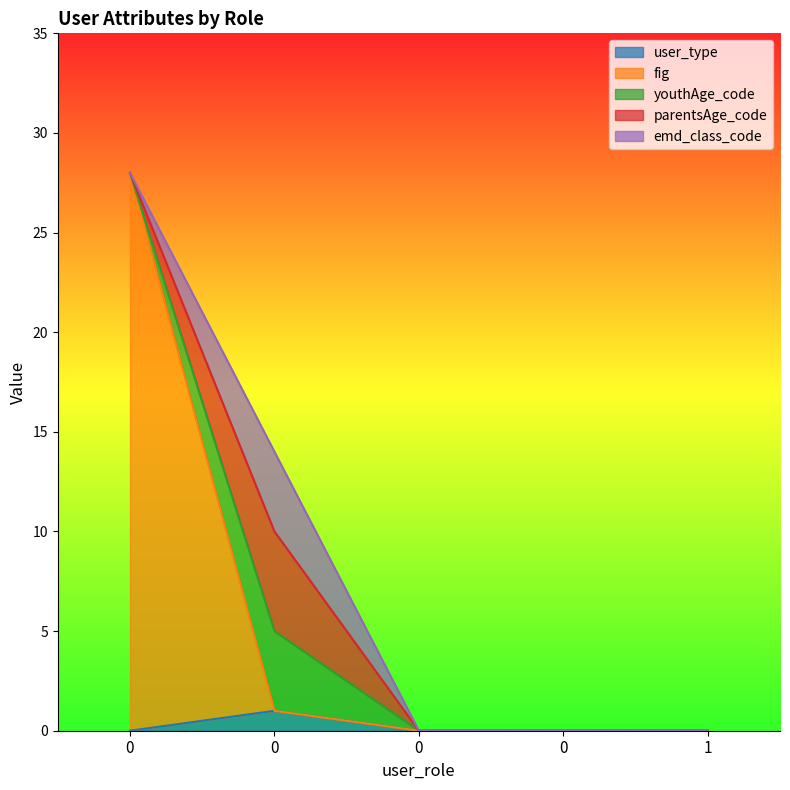

The fig series shows 45 at 0. True or false?

False